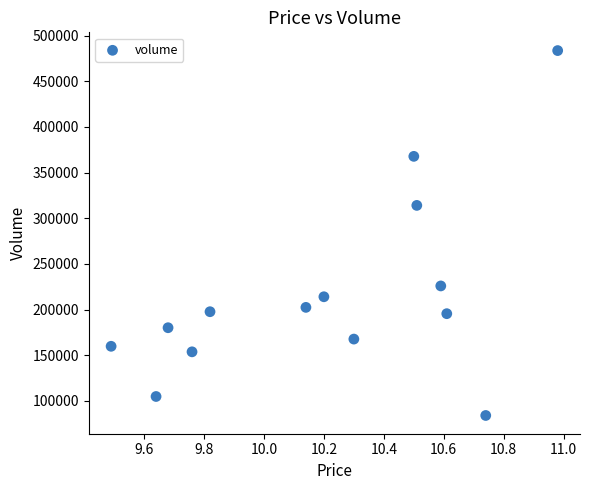

What Y value in the scatter plot is closest to 283791?

314053